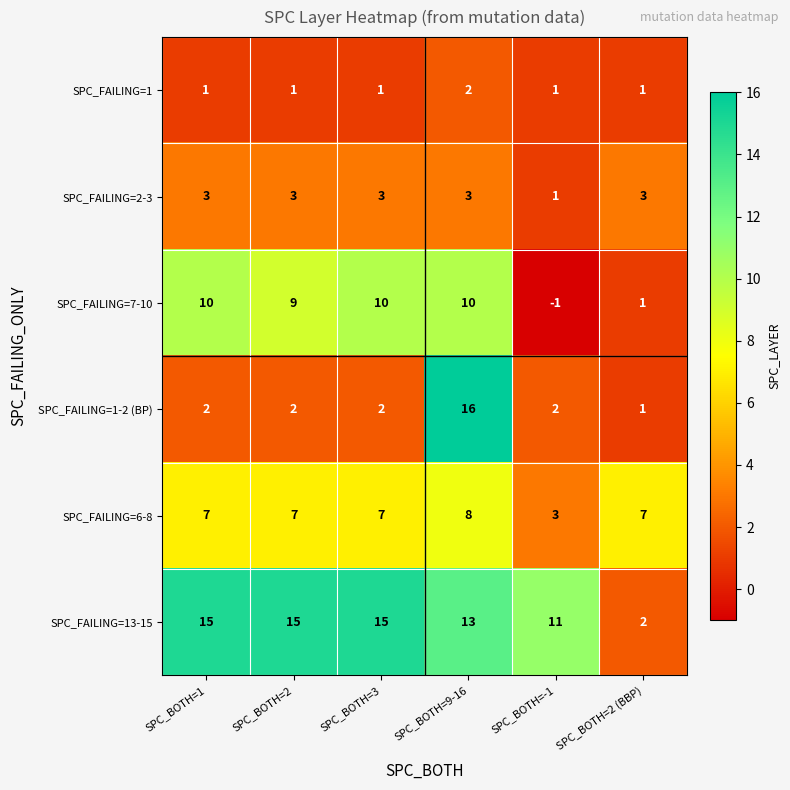

At SPC_BOTH=3, list the series in order from largest to smallest.

SPC_FAILING=13-15, SPC_FAILING=7-10, SPC_FAILING=6-8, SPC_FAILING=2-3, SPC_FAILING=1-2 (BP), SPC_FAILING=1